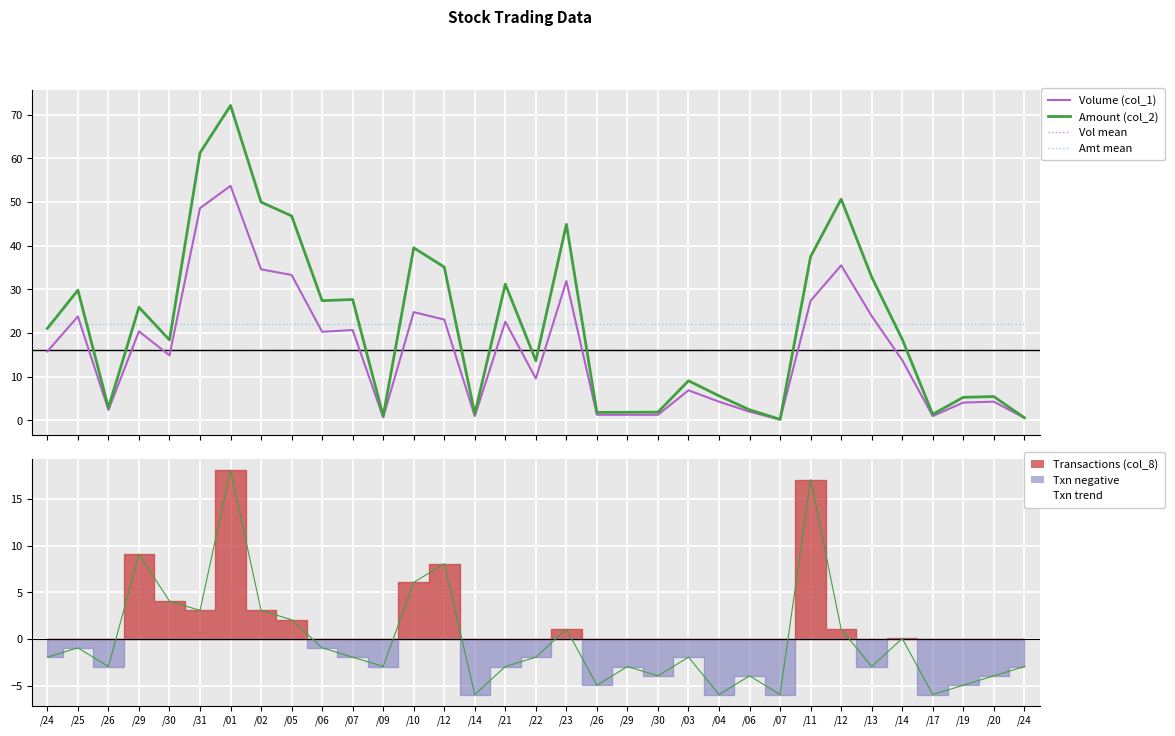

What is the sum of the Txn trend values at /26 and /24?

-5.9